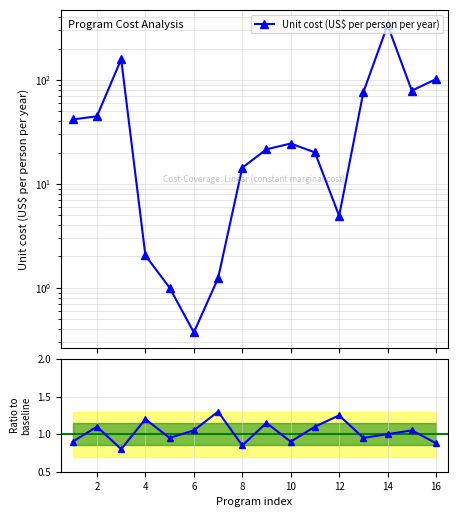

How many data points in Ratio to baseline are above 1?

8